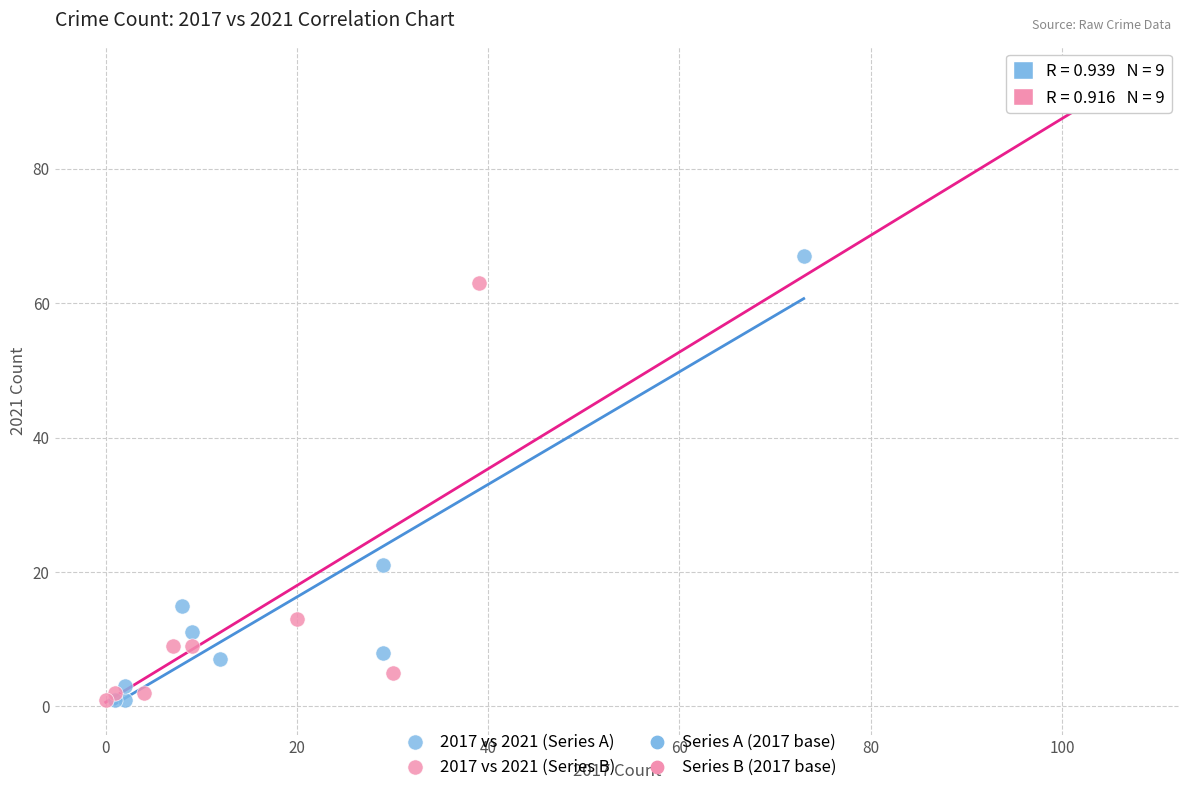

Which series contains the highest Y value?

2017 vs 2021 (Series B)